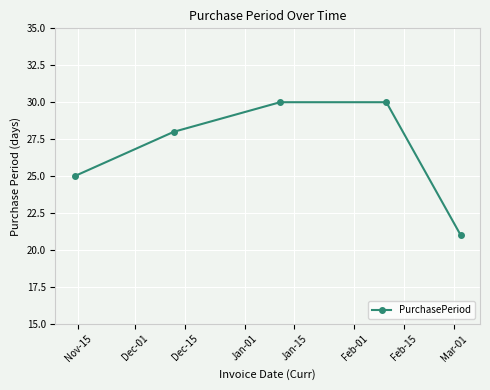

What is the value of the 3rd point from the left?

30